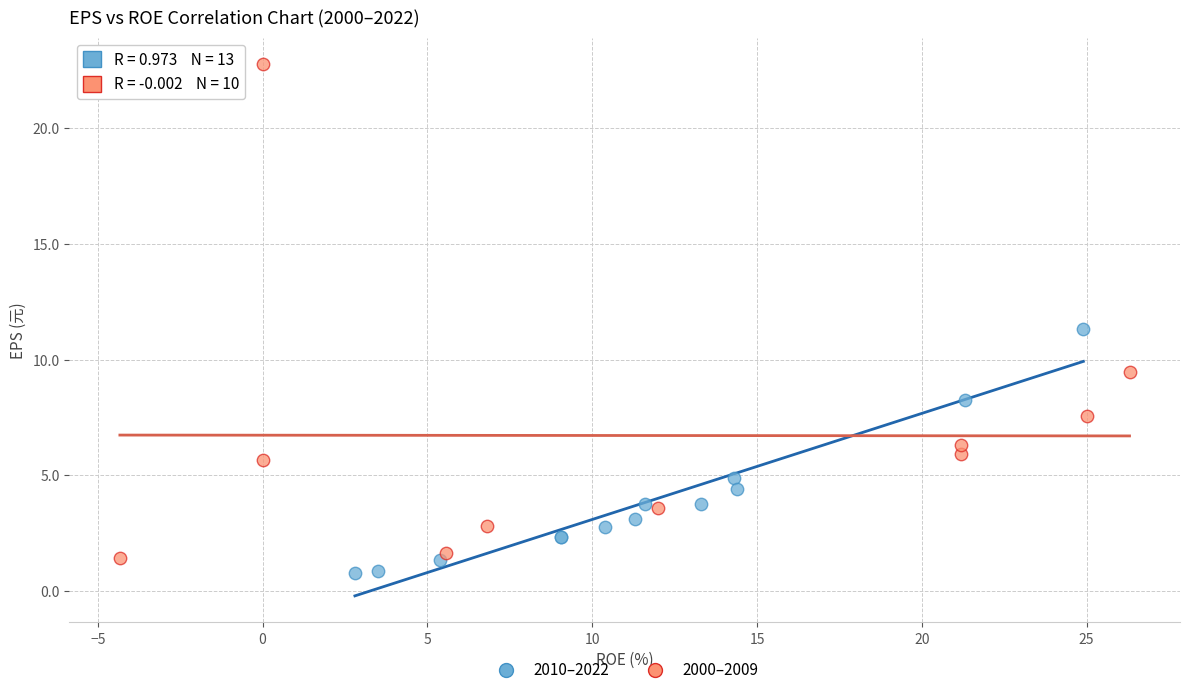

What are all the series names shown in the legend?

2010–2022, 2000–2009